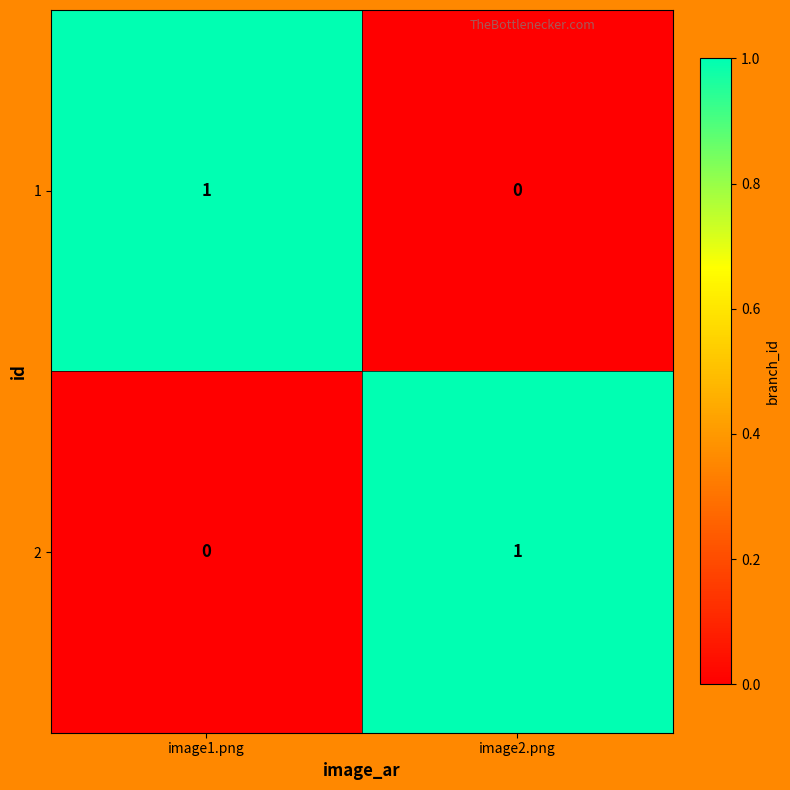

Which category has the highest value in the 2 series?

image2.png